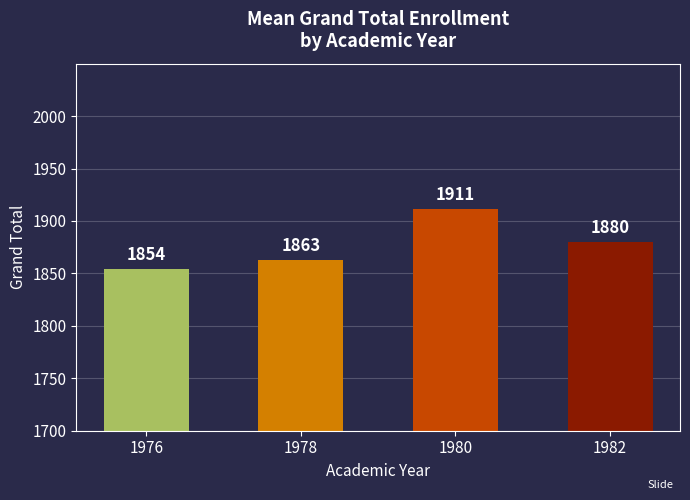

What is the difference between the maximum and minimum values?

57